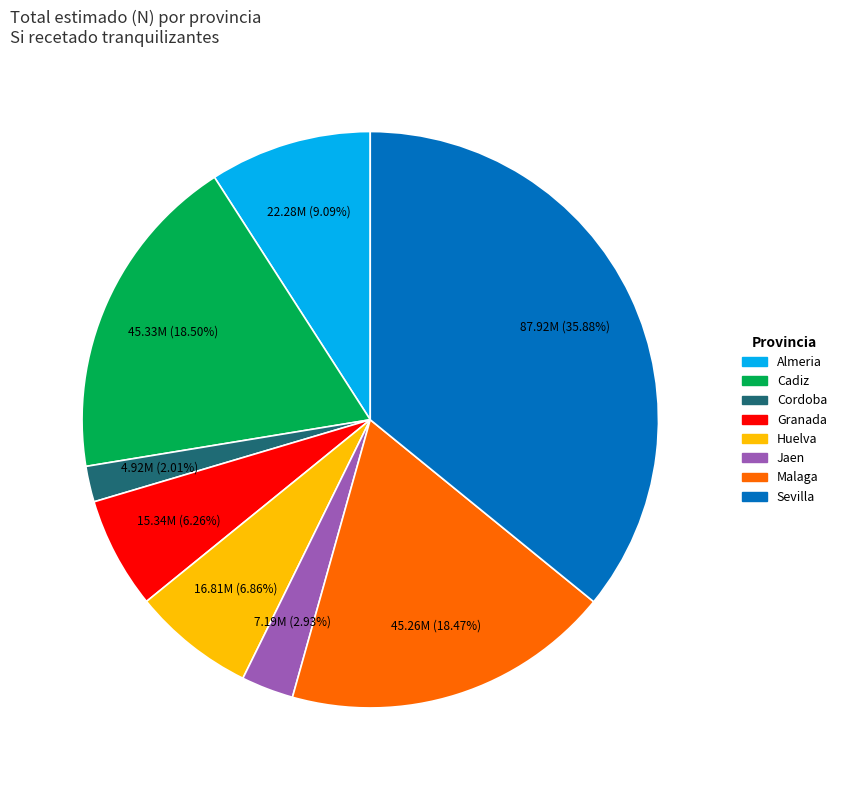

Is there a majority slice in this chart?

No